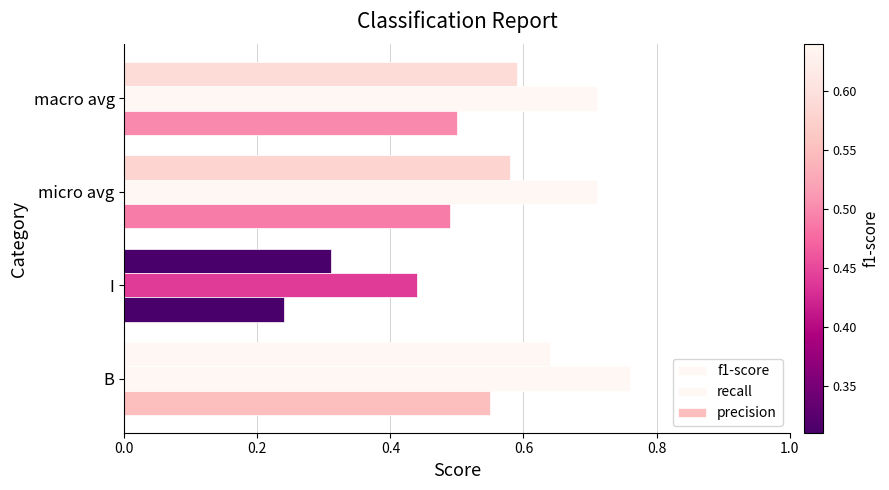

At how many categories does at least one series exceed 0?

4